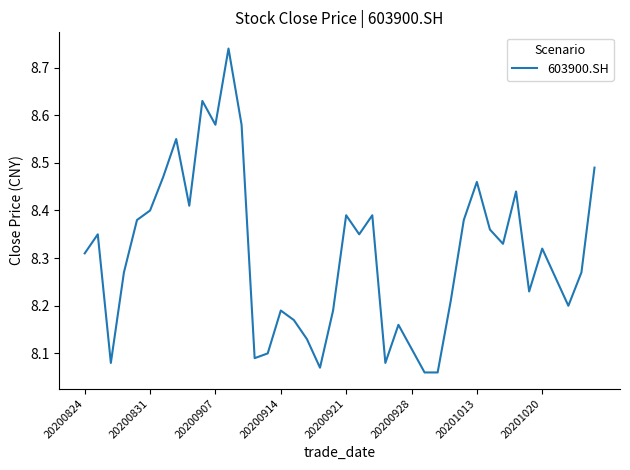

What is the difference between the maximum and minimum values?

0.7